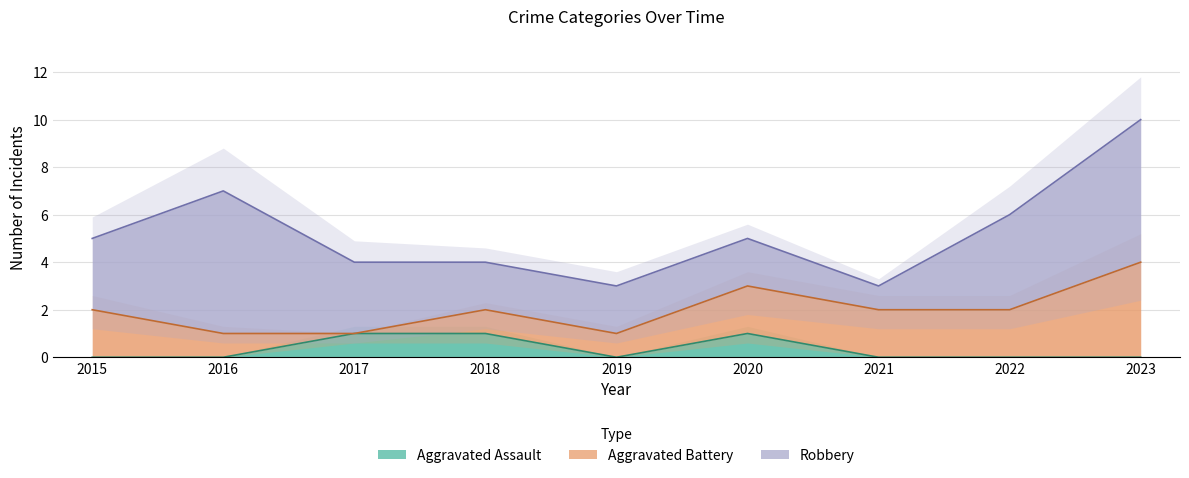

True or false: Aggravated Assault has a value of -1 at 2022.

False